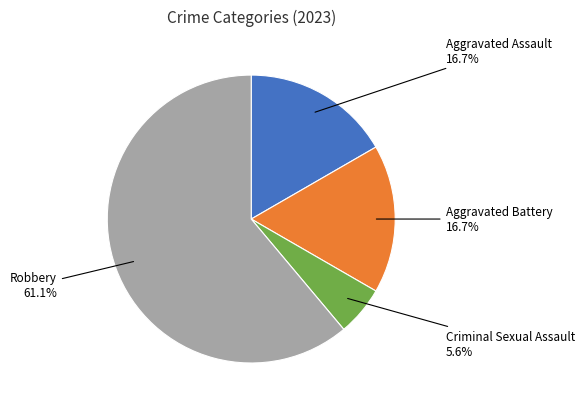

Is there any slice that represents more than half of the pie?

Yes